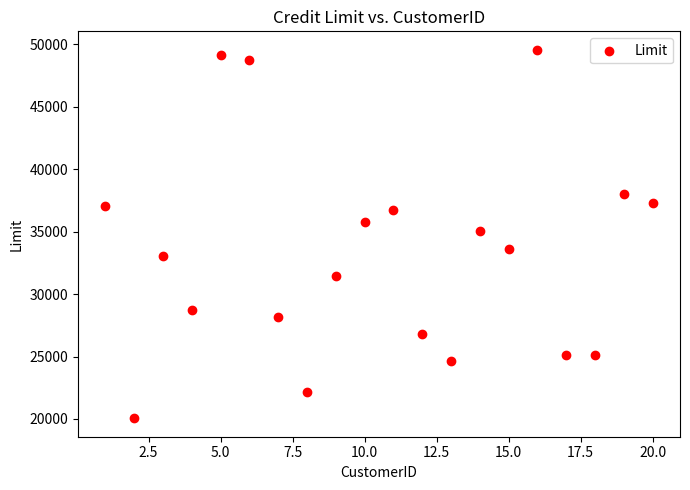

What is the range of X values (max minus min)?

19